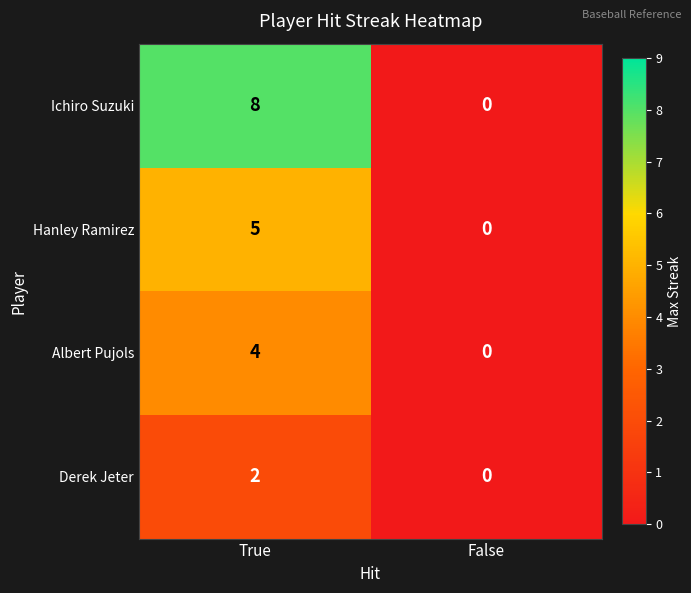

Count the number of data series in this chart.

4